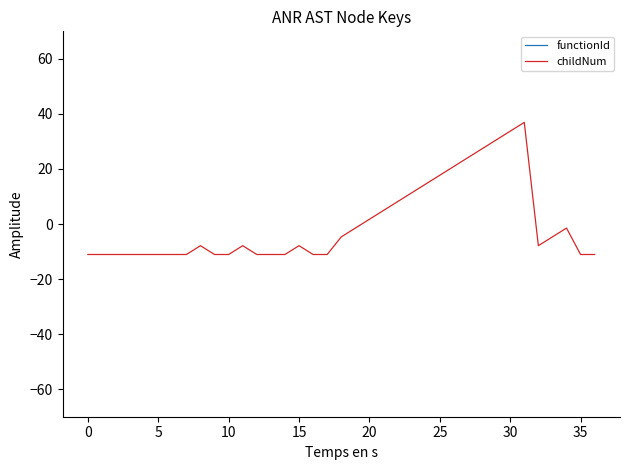

True or false: childNum has more than 0 interior local peaks.

True